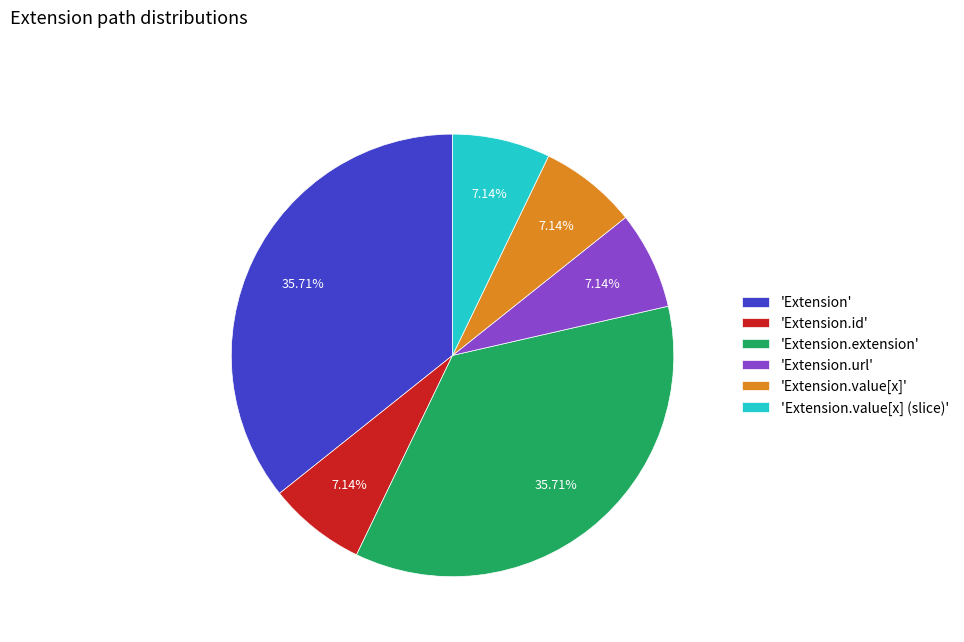

Between 'Extension.value[x]' and 'Extension.extension', which is larger?

'Extension.extension'